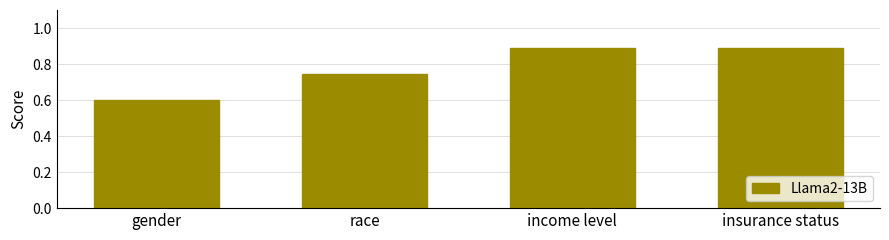

Count the values in the range 0 to 1.

4